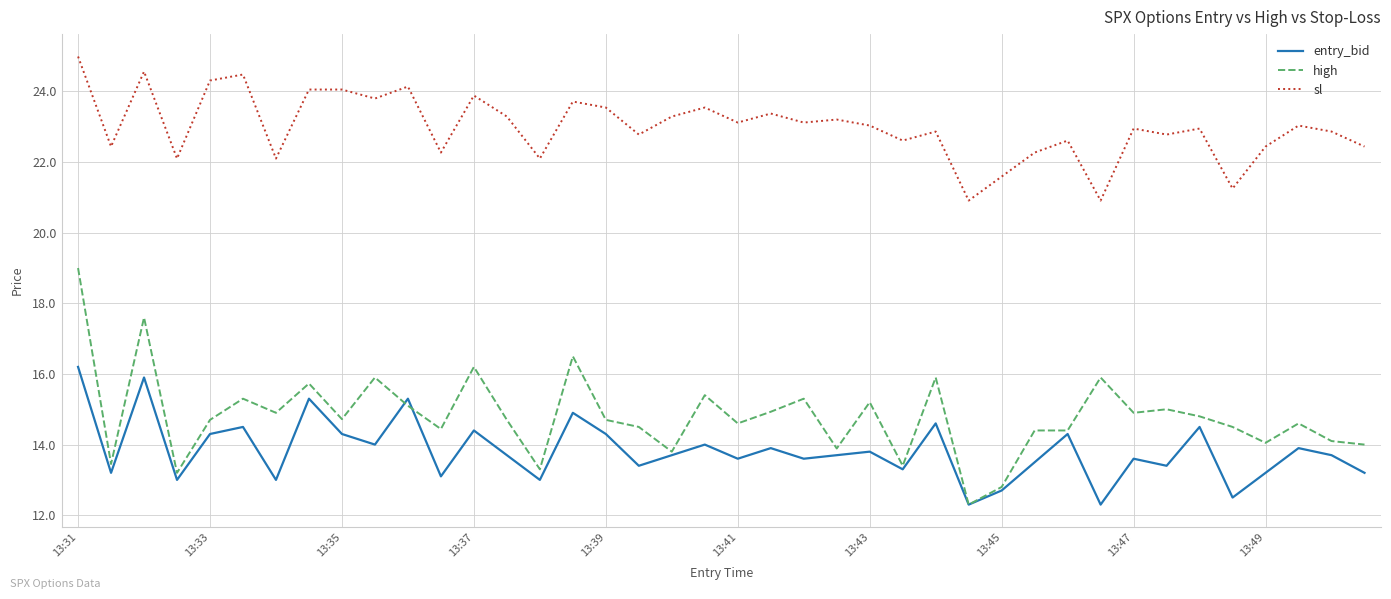

Which series has the widest spread of values?

high